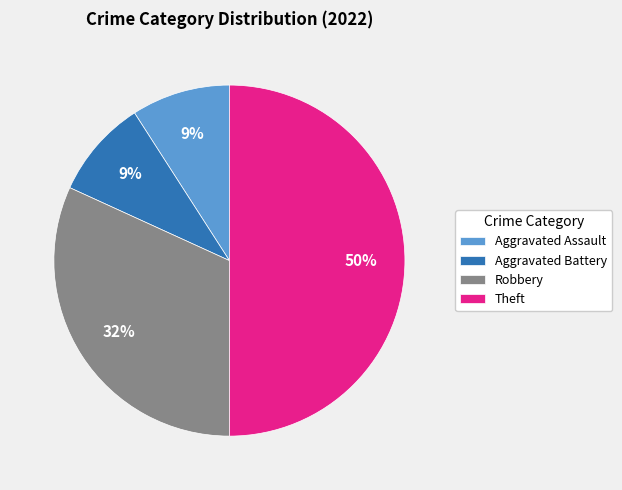

To the nearest percent, what is the average slice percentage?

25%